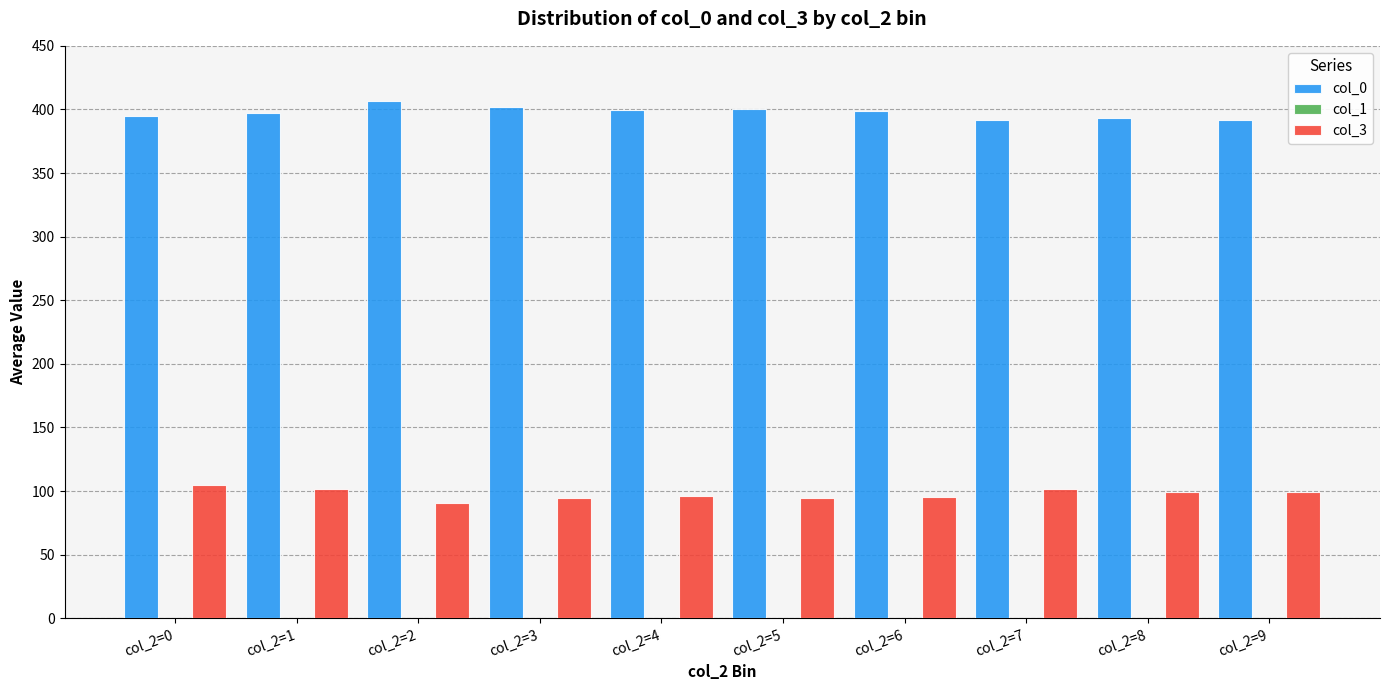

What is the spread (max minus min) of values at col_2=8?

294.0